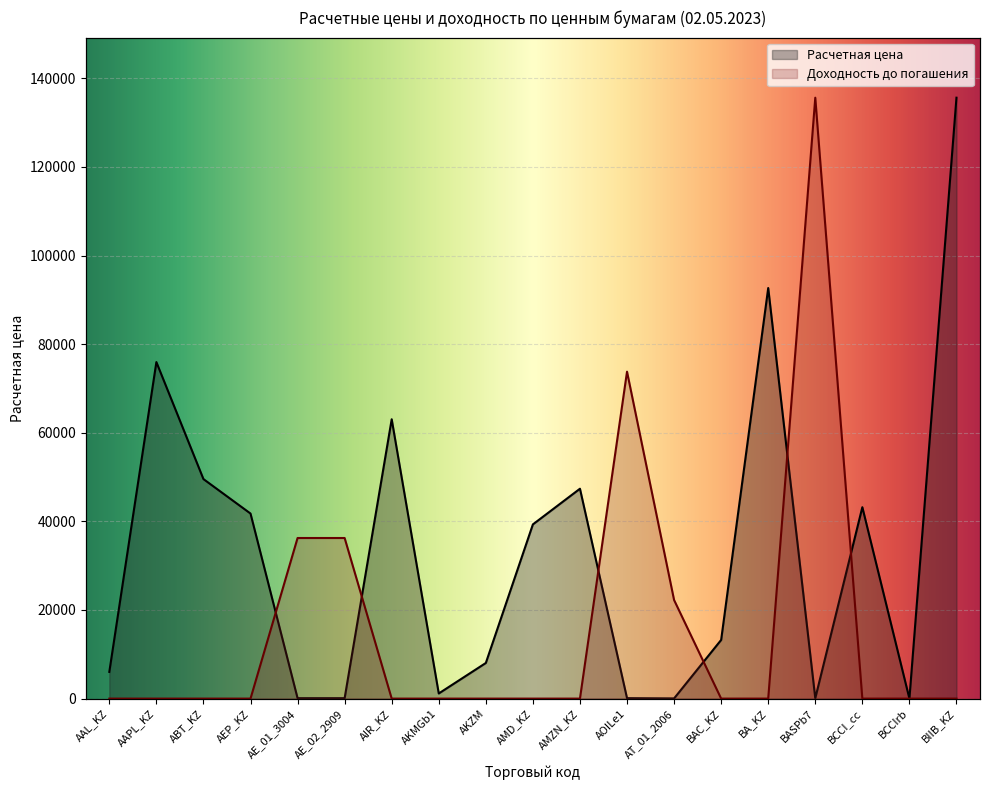

What is the label of the 18th point from the right?

AAPL_KZ